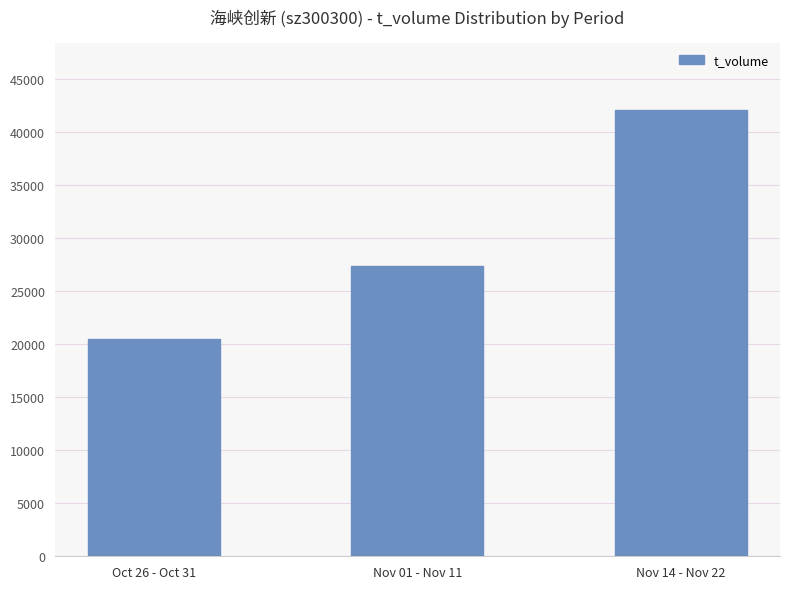

Reading right to left, extract all data points from this chart.

Nov 14 - Nov 22=42139	Nov 01 - Nov 11=27397	Oct 26 - Oct 31=20479